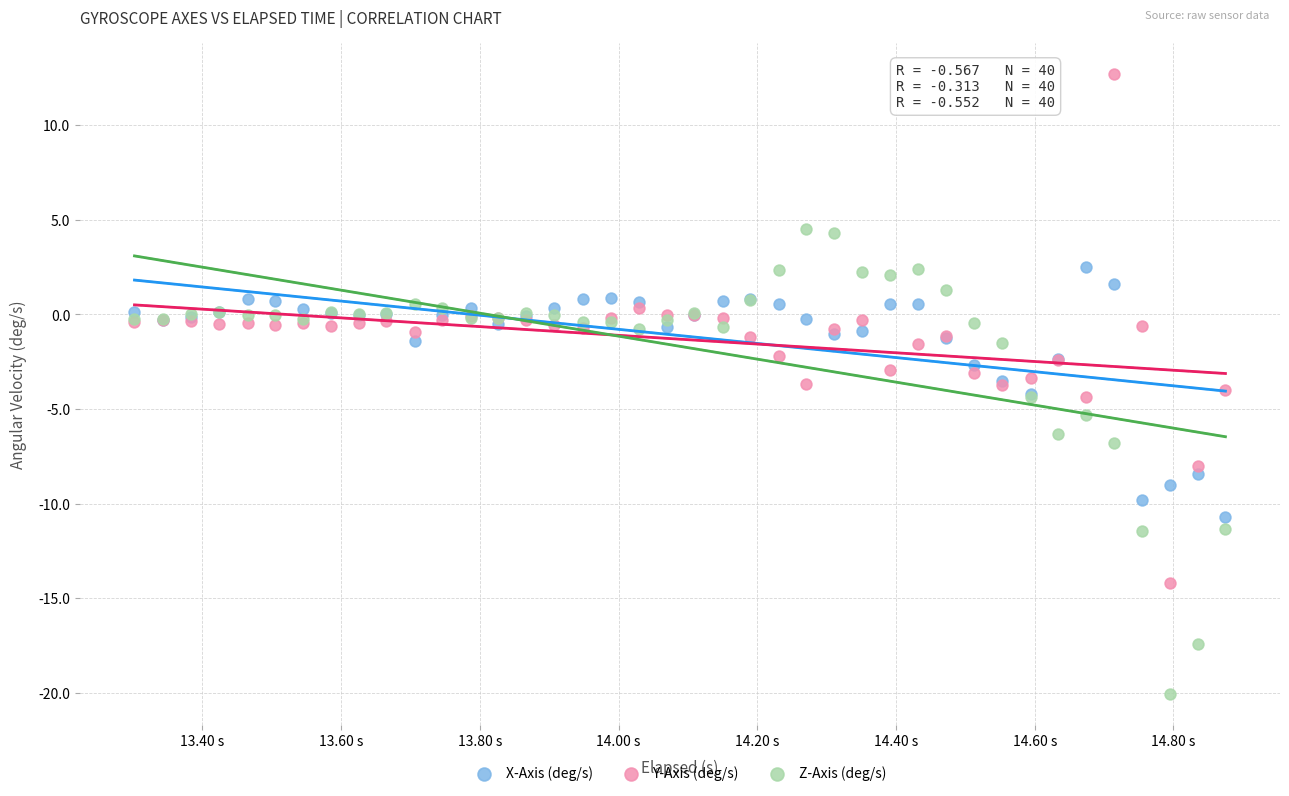

Which series reaches the maximum Y coordinate?

Y-Axis (deg/s)